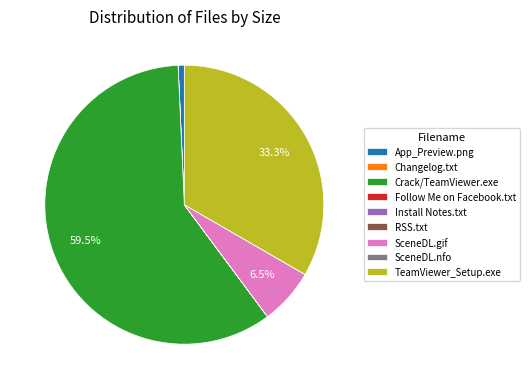

To the nearest percent, what is the average slice percentage?

11%